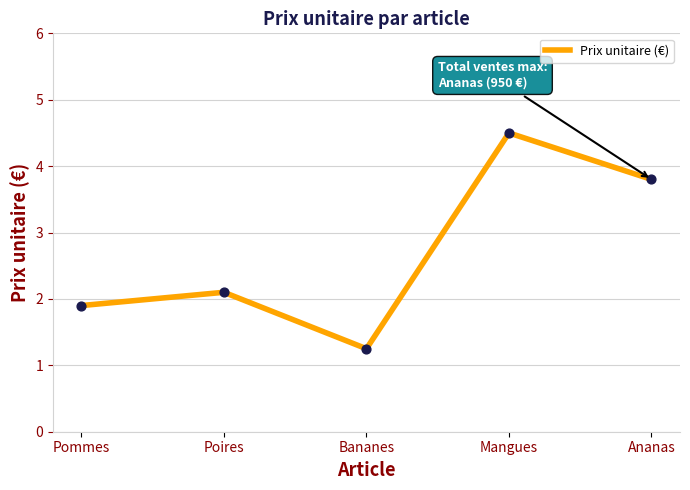

What is the change in value from Mangues to Ananas?

-0.7